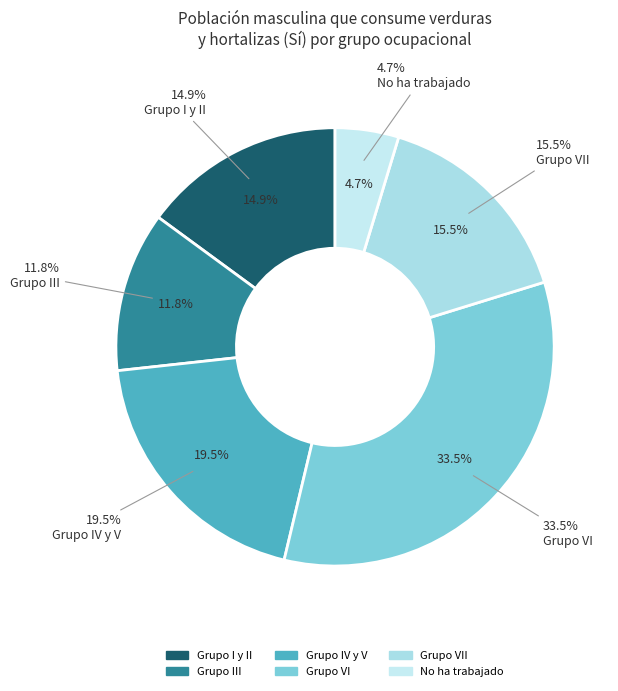

Is No ha trabajado the majority of the pie?

No